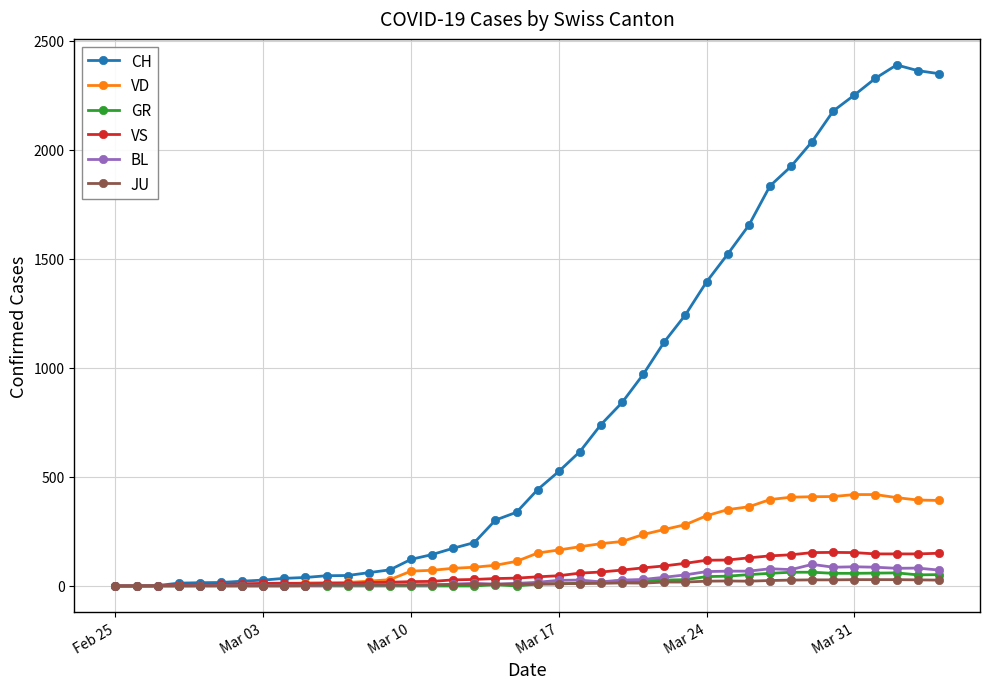

What is the average value of the GR series?

21